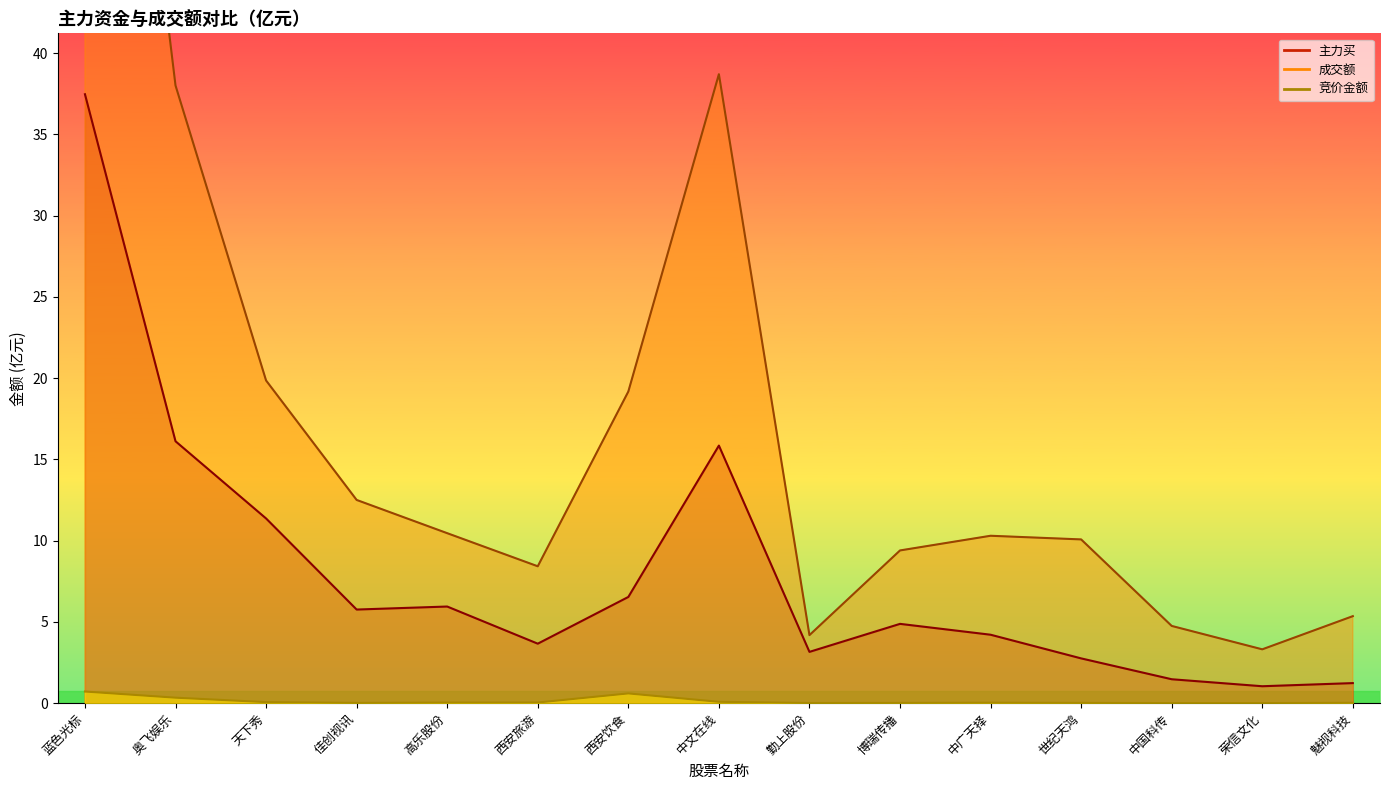

Which has a higher value, 高乐股份 or 博瑞传播?

高乐股份